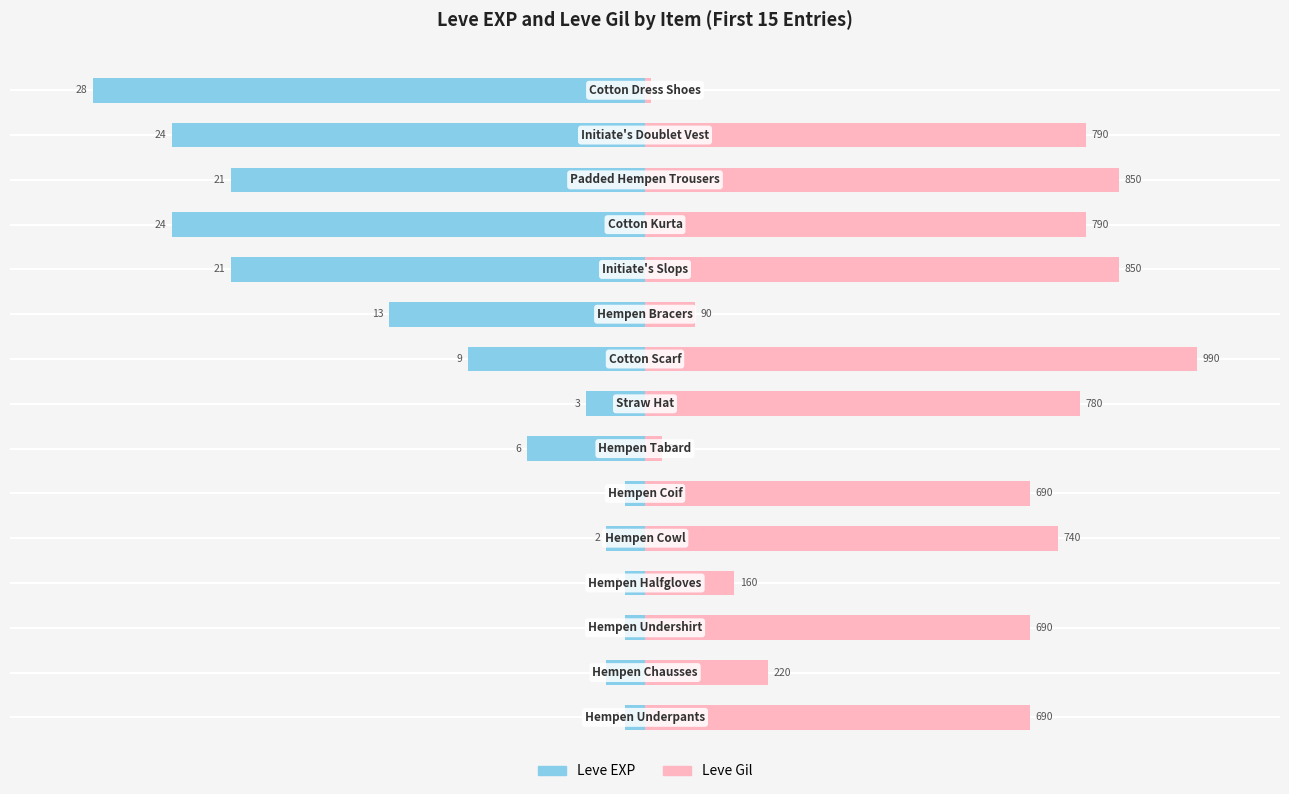

How many bars are there in each group?

2